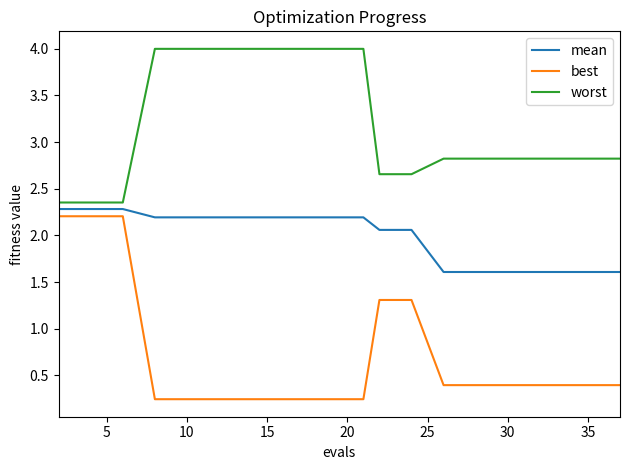

Which series has the widest spread of values?

best